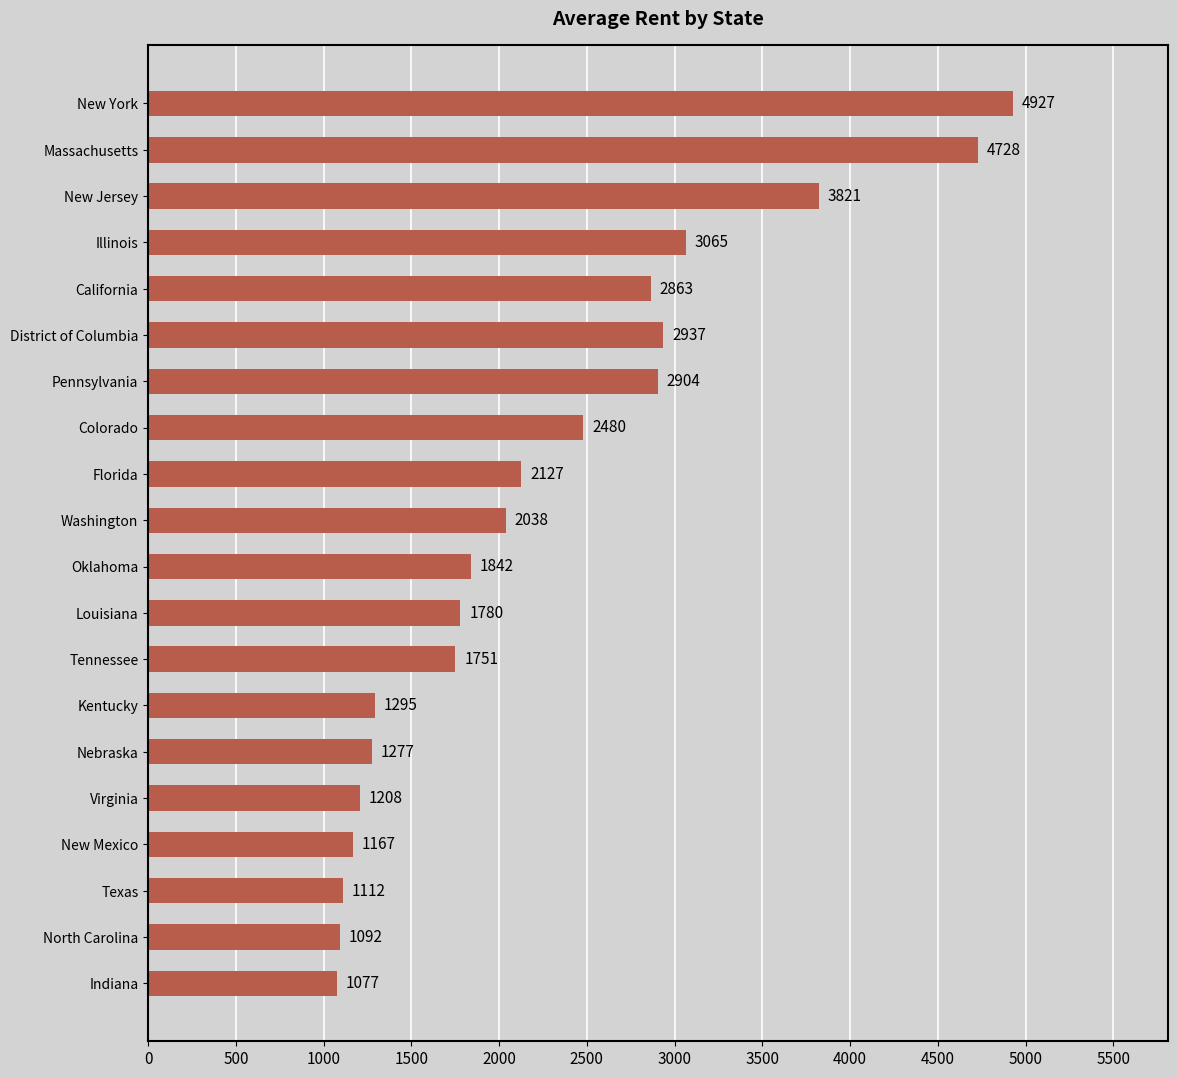

What is the value of the 3rd bar from the top?

3821